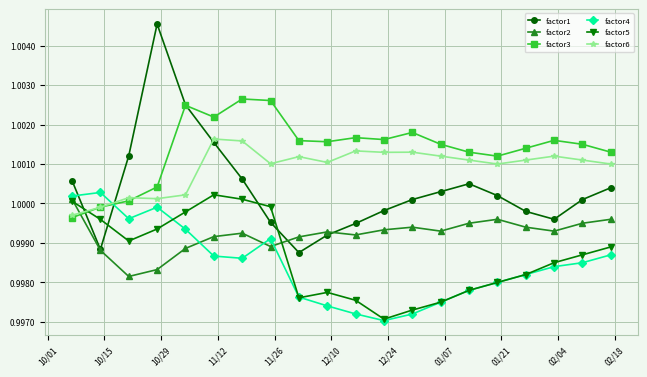

In factor4, how many points are lower than both neighbors (excluding endpoints)?

3